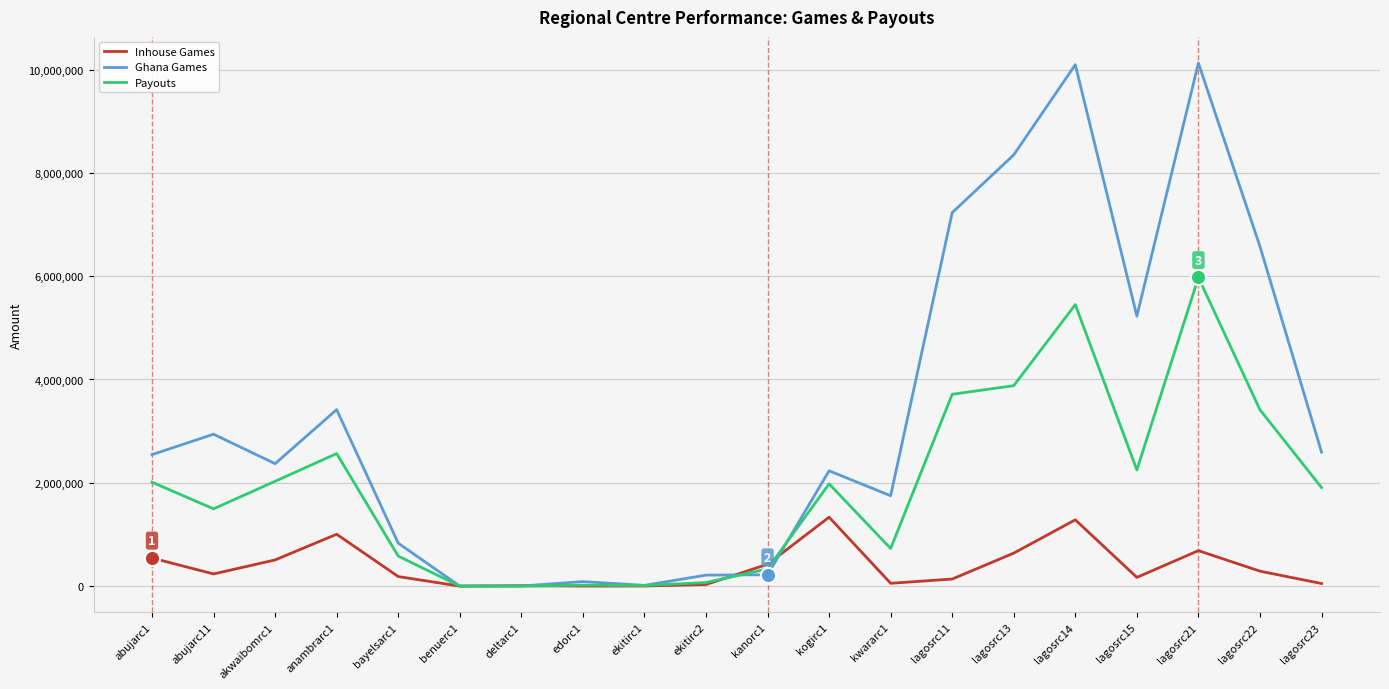

Which series has the largest total across all categories?

Ghana Games